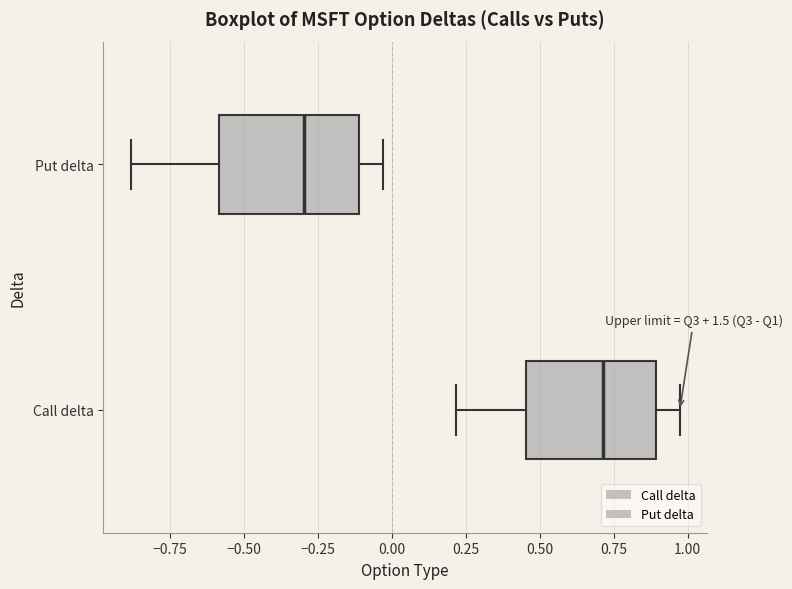

Reading bottom to top, read every box against the x-axis: the position of its median line, the range the box covers, and the ends of its whiskers. The values are not printed on the chart, so give them approximately, as read against the axis.

Call delta: median 0.70, box 0.45 to 0.90, whiskers 0.20 to 0.95
Put delta: median -0.30, box -0.60 to -0.10, whiskers -0.90 to -0.05